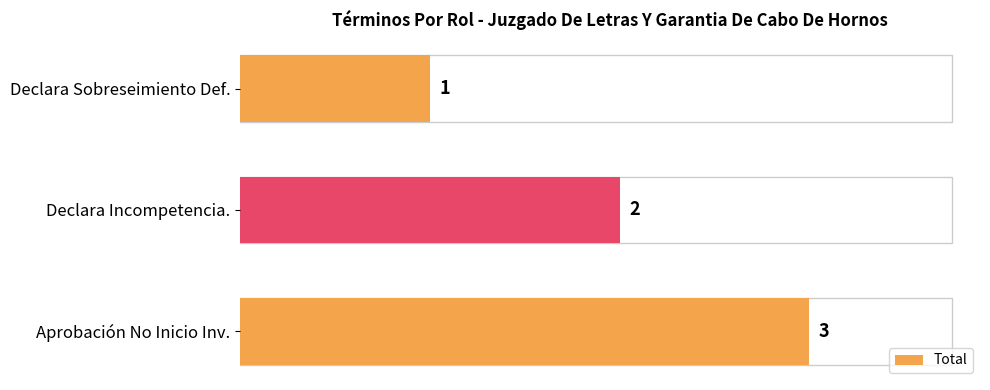

What is the sum of all values?

6